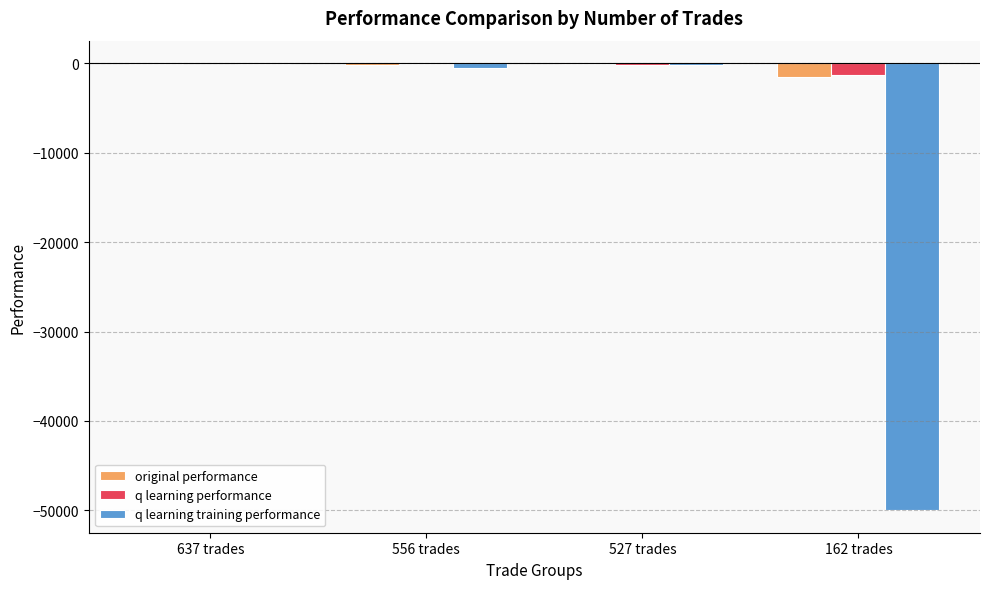

Is the value of q learning training performance at 637 trades greater than the value of q learning performance at 162 trades?

Yes